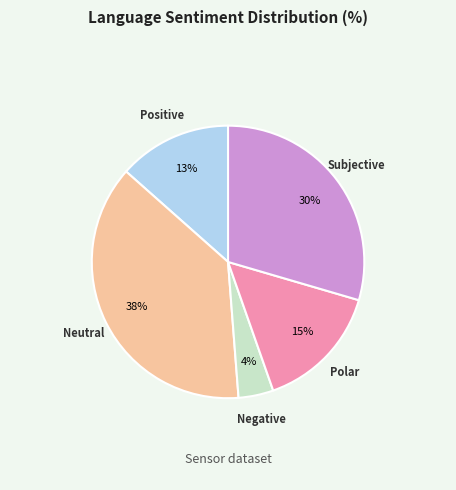

How many slices are in this pie chart?

5